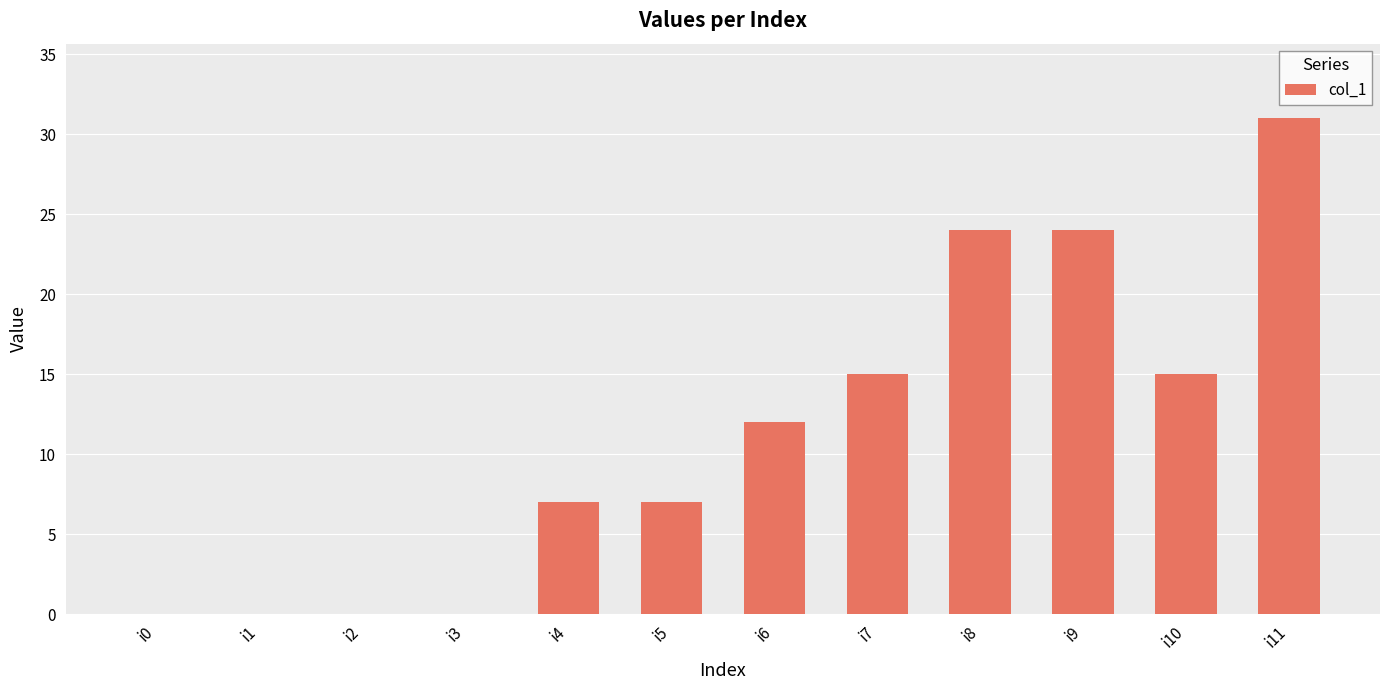

How many series are shown in this chart?

1